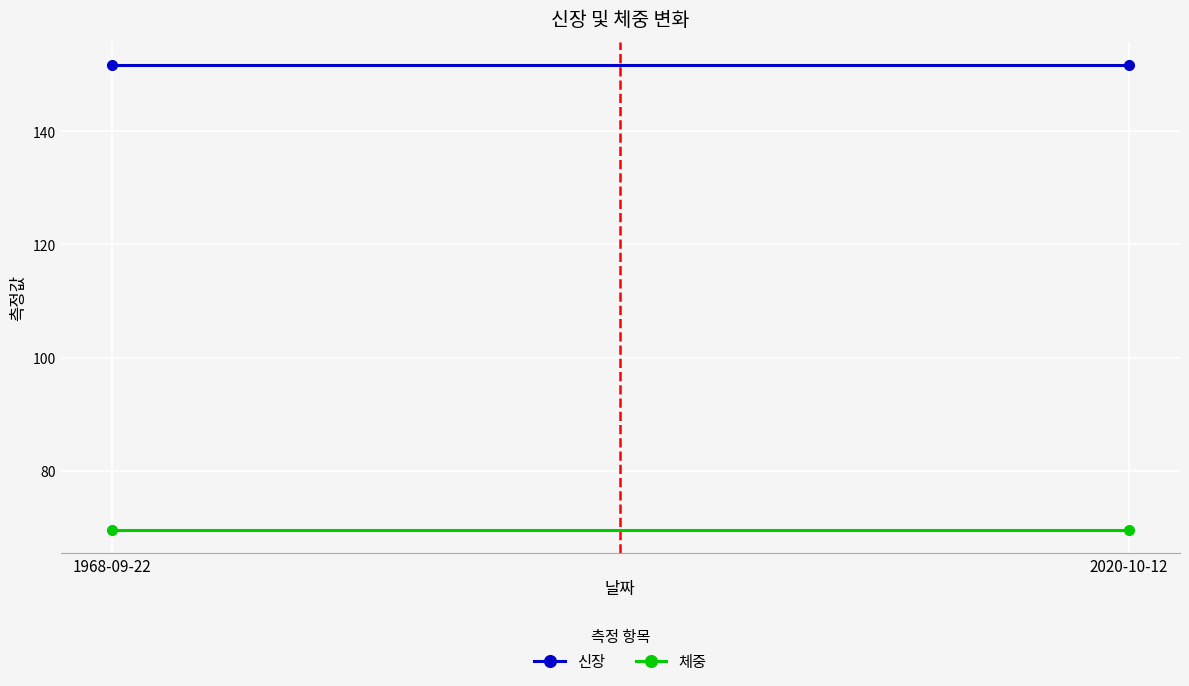

What position from the right is 2020-10-12?

1